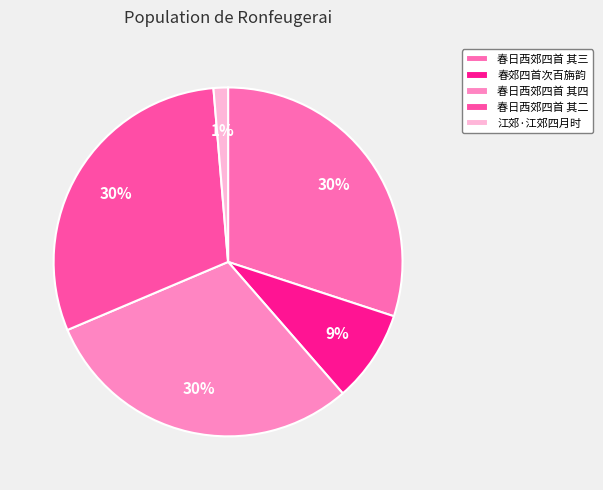

What is the change in value from 春日西郊四首 其三 to 江郊·江郊四月时?

-1154461